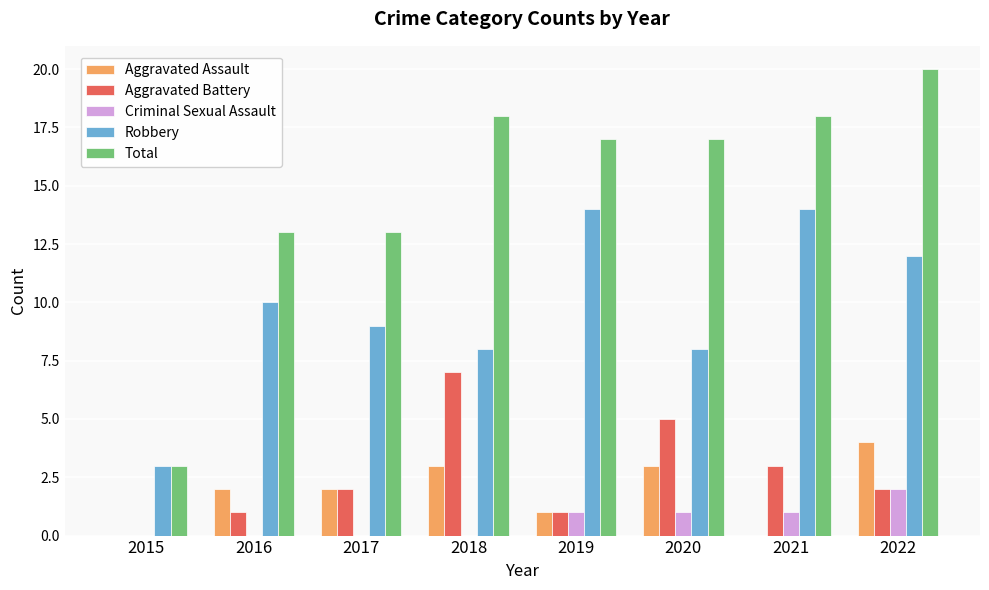

Which category has the highest value across all series?

2022